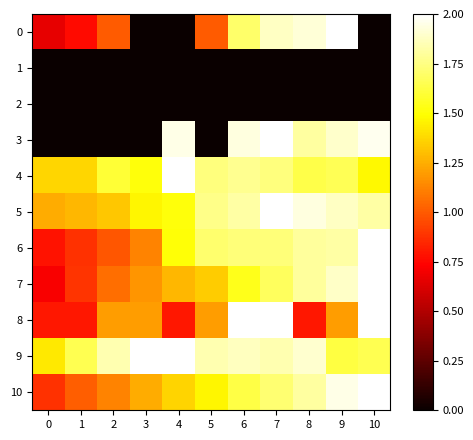

At which category is the sum across all series the highest?

7